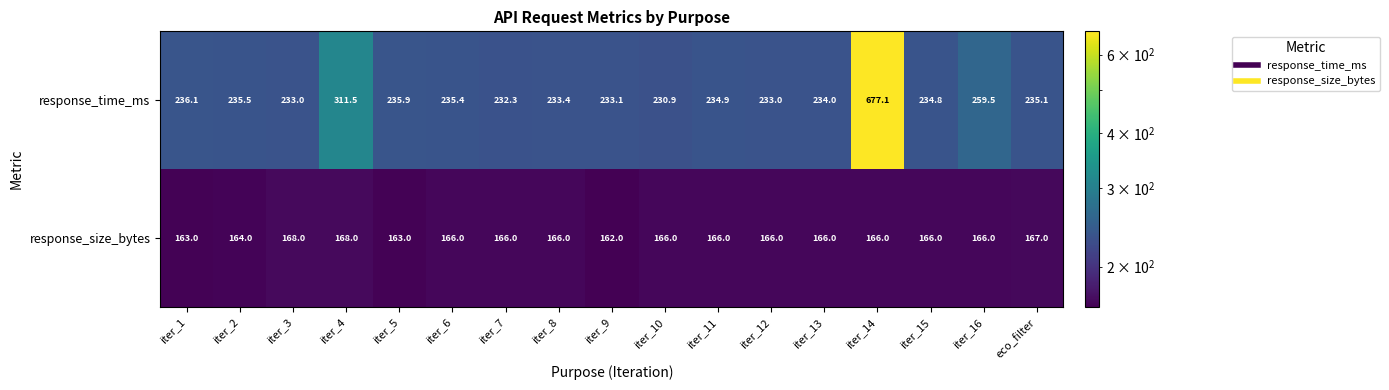

Which category has the lowest value across all series?

iter_9